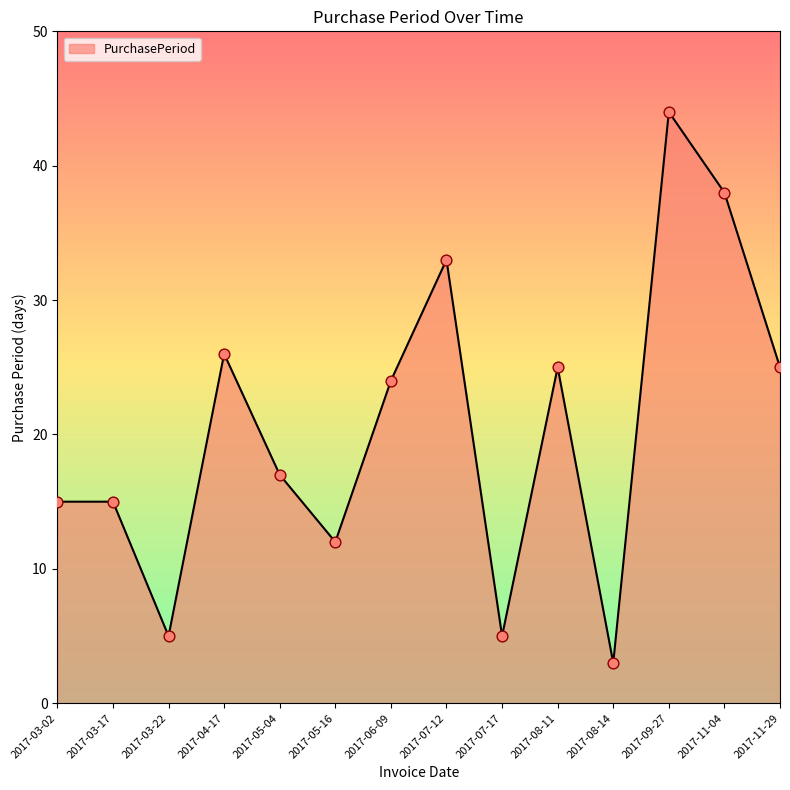

Which has a higher value, 2017-08-14 or 2017-03-22?

2017-03-22